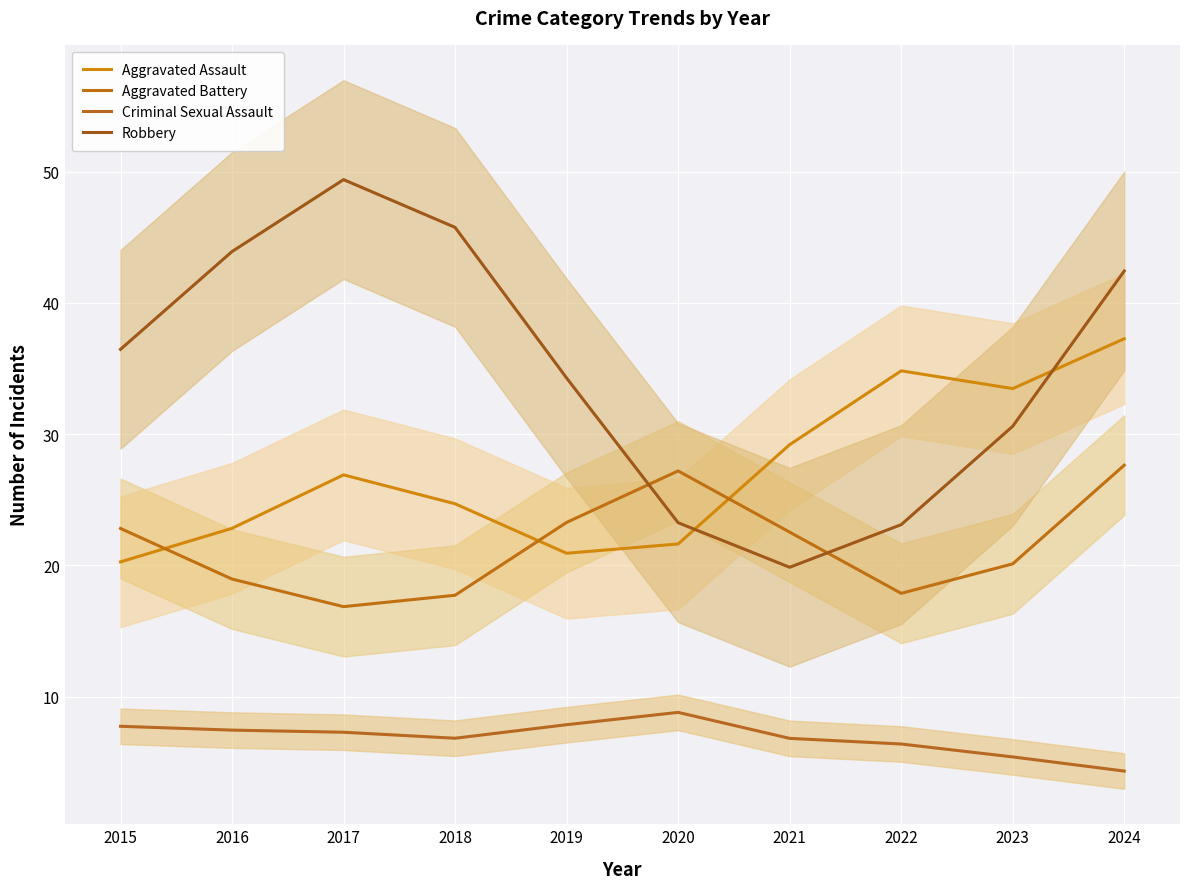

How many data points in Aggravated Battery are less than 22?

5